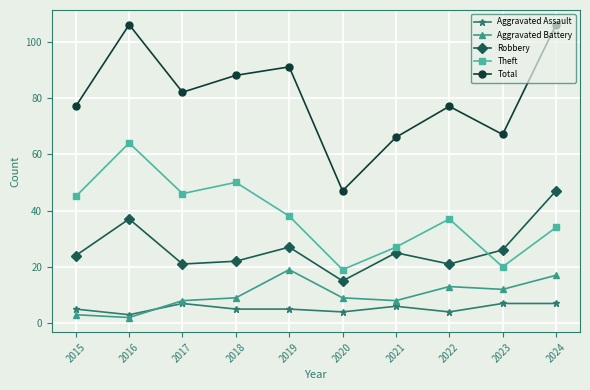

What are all the series names shown in the legend?

Aggravated Assault, Aggravated Battery, Robbery, Theft, Total